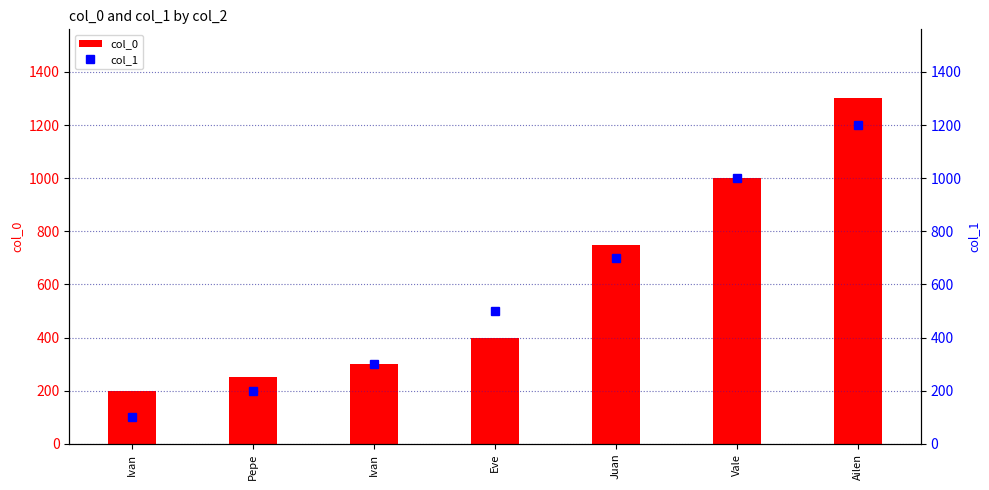

What is the label of the 2nd bar from the left?

Pepe